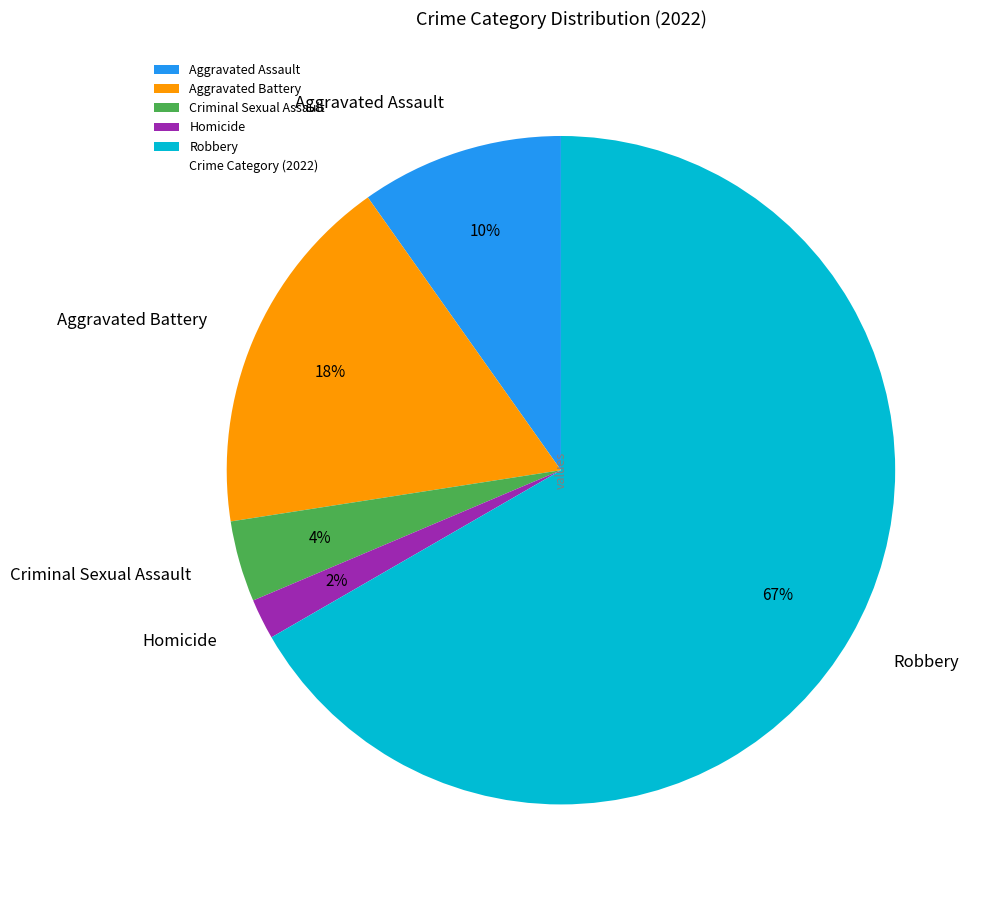

To the nearest percent, what portion does Aggravated Assault represent?

10%